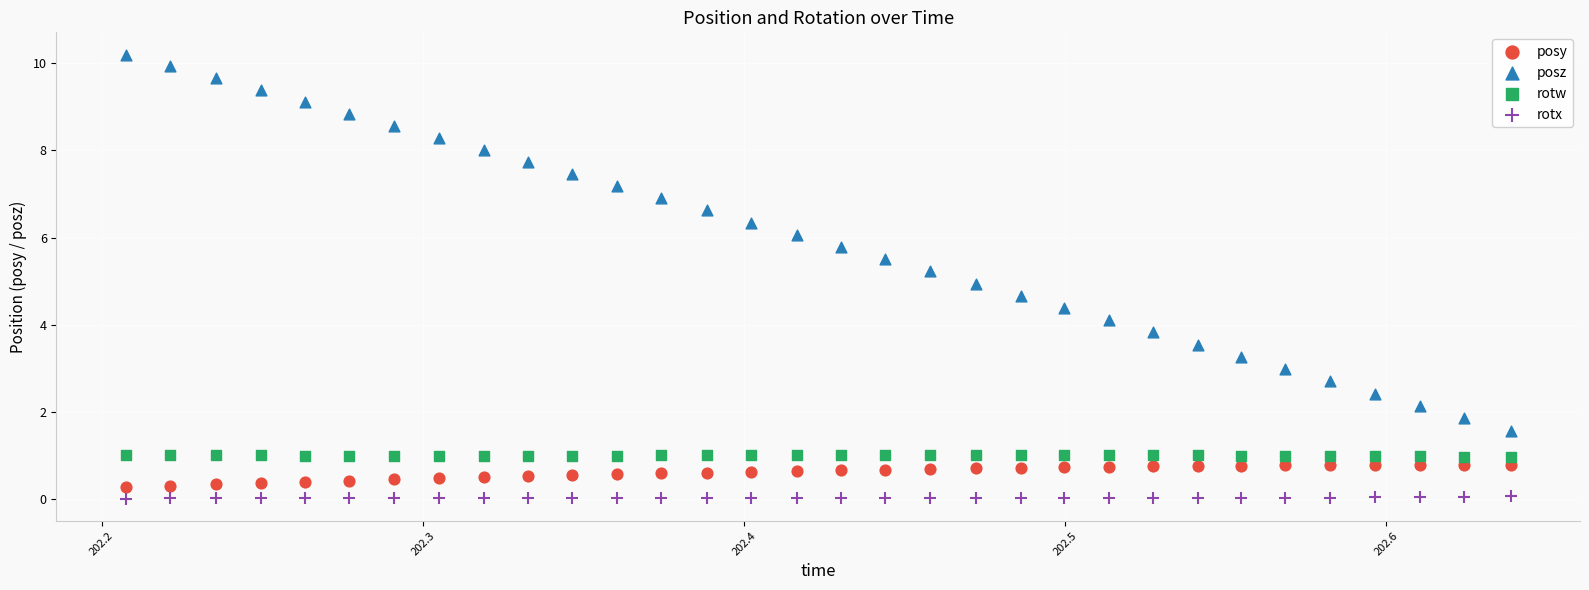

Across all data points, what is the range of Y values (max minus min)?

10.2